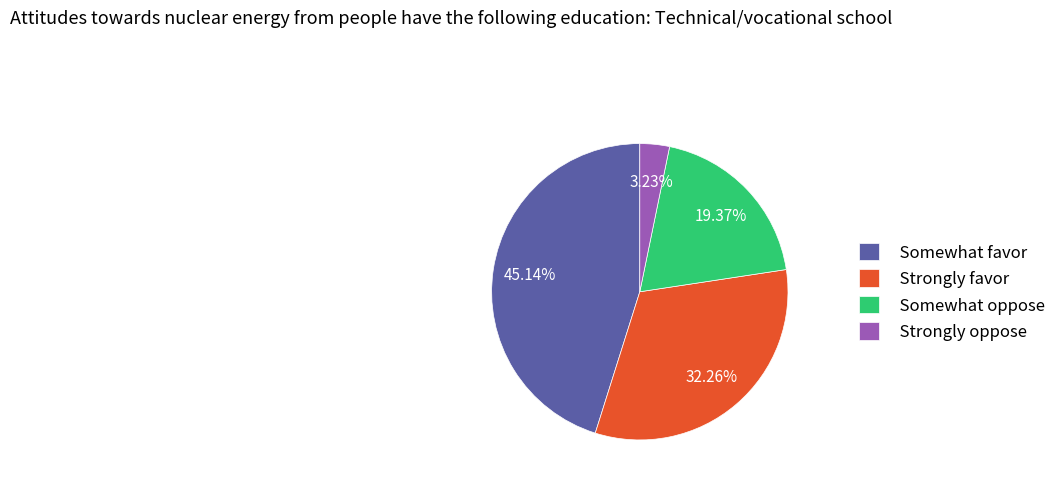

Combined, do Strongly oppose and Strongly favor account for over 50%?

No